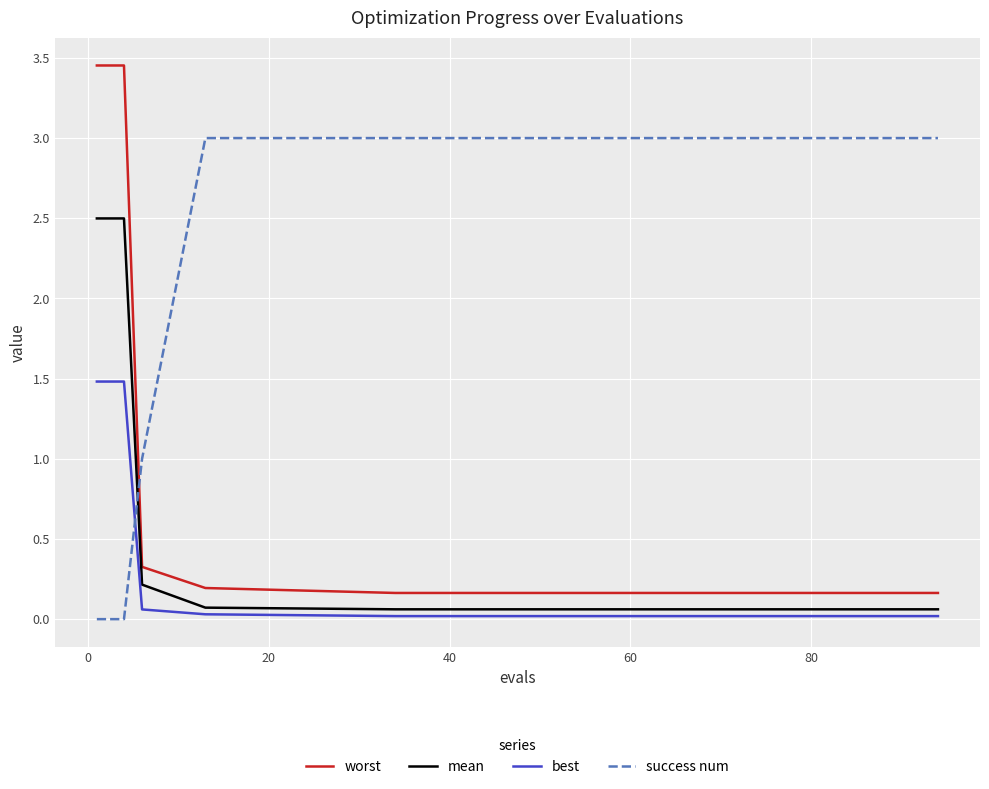

True or false: worst and mean cross at least once.

False